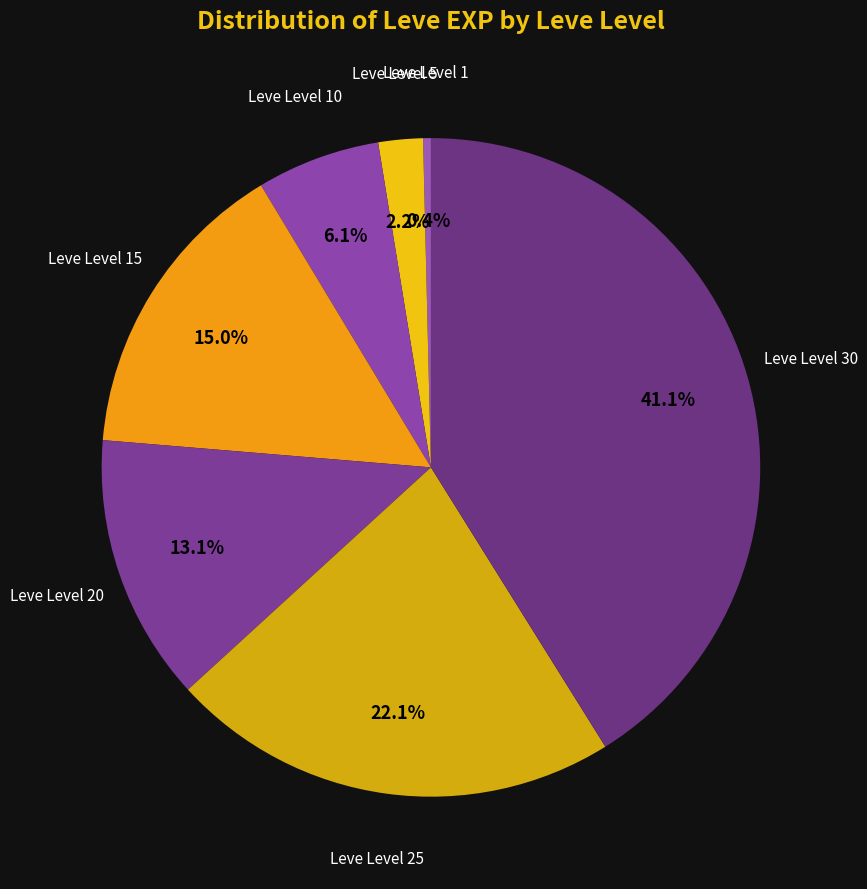

How much of the chart is everything except Leve Level 20?

86.9%